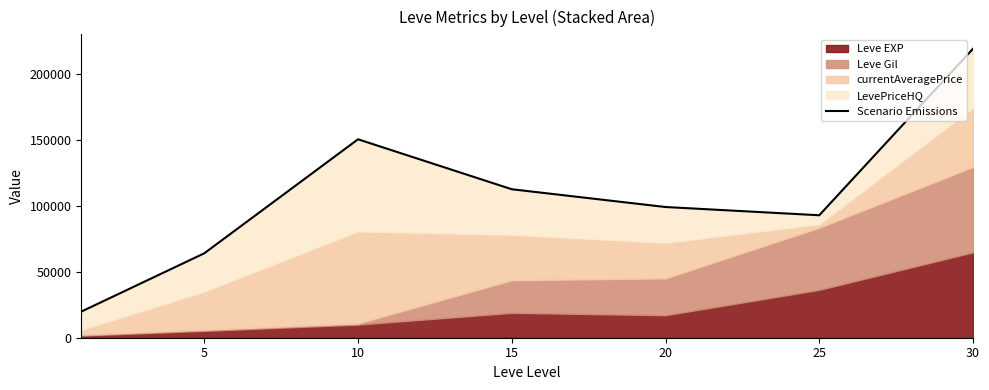

At which category does the chart reach its peak across all series?

30